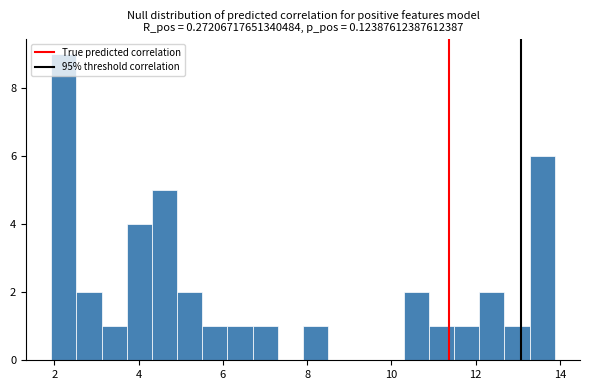

Around what value on the x-axis is the tallest bar? Give the approximate position of its centre, as read against the axis.

2.2